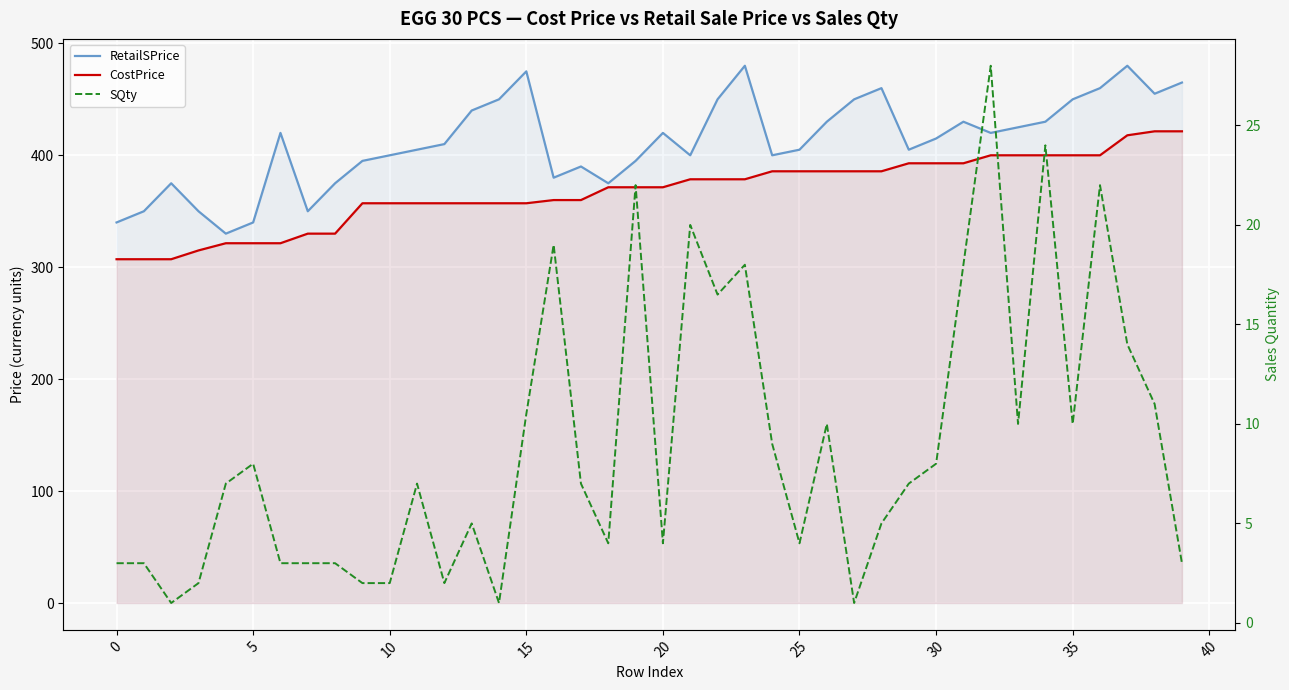

In SQty, how many points are higher than both neighbors (excluding endpoints)?

11